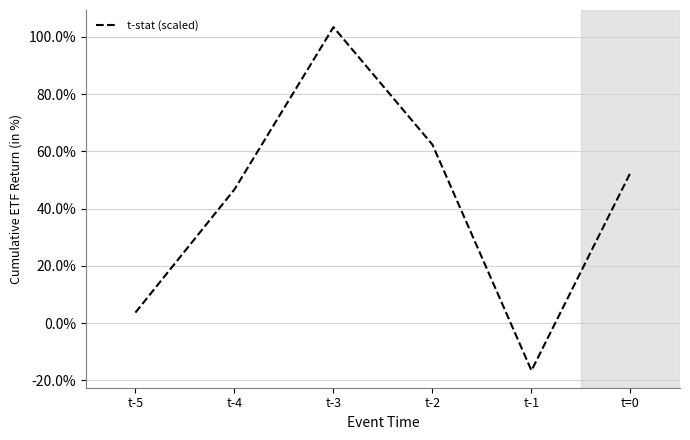

Is this an area chart (filled region under the line)?

No